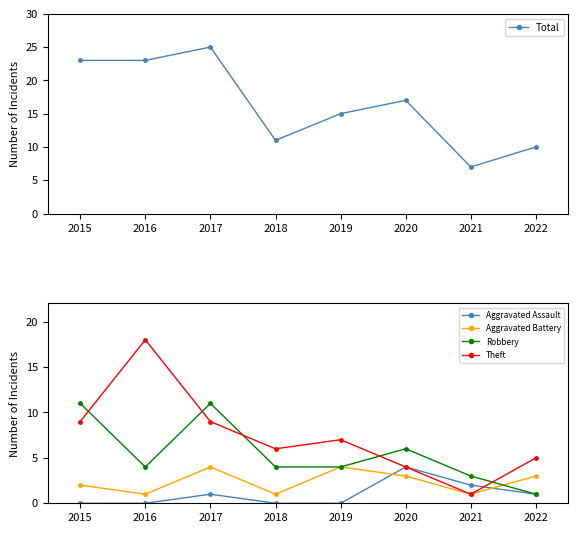

Which has a higher value, 2018 or 2022?

2018